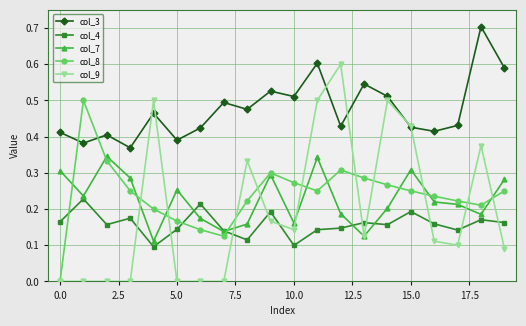

Which series has the largest total across all categories?

col_3